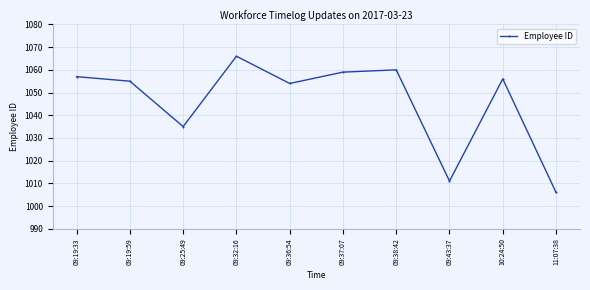

What is the change in value from 09:32:16 to 09:37:07?

-7